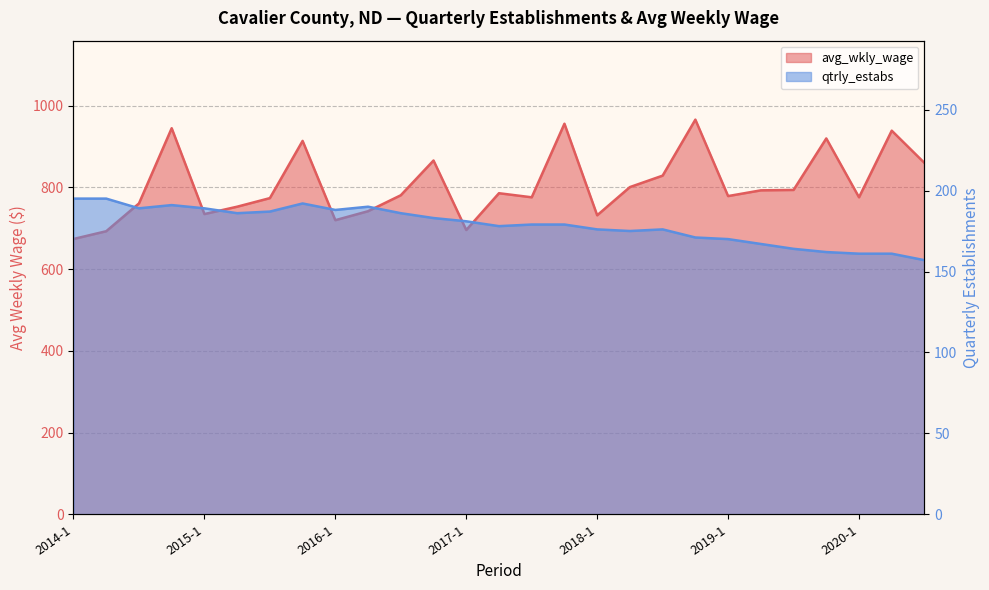

Read the avg_wkly_wage value at 2014-3.

761